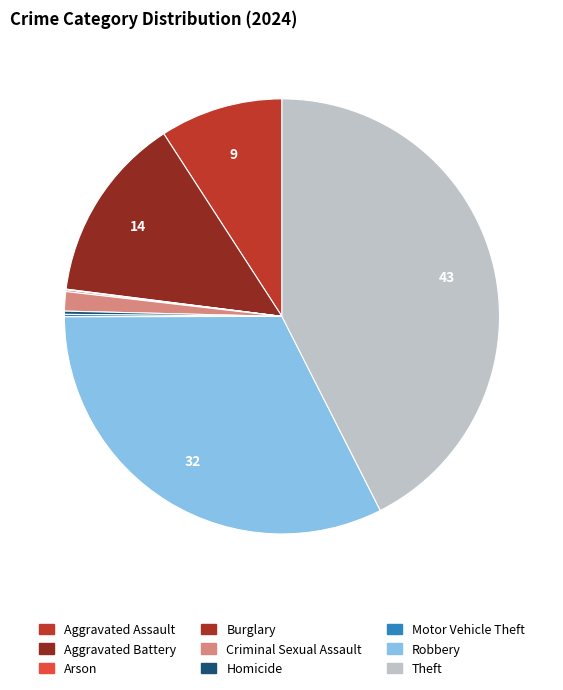

True or false: Arson accounts for 12% of the total.

False